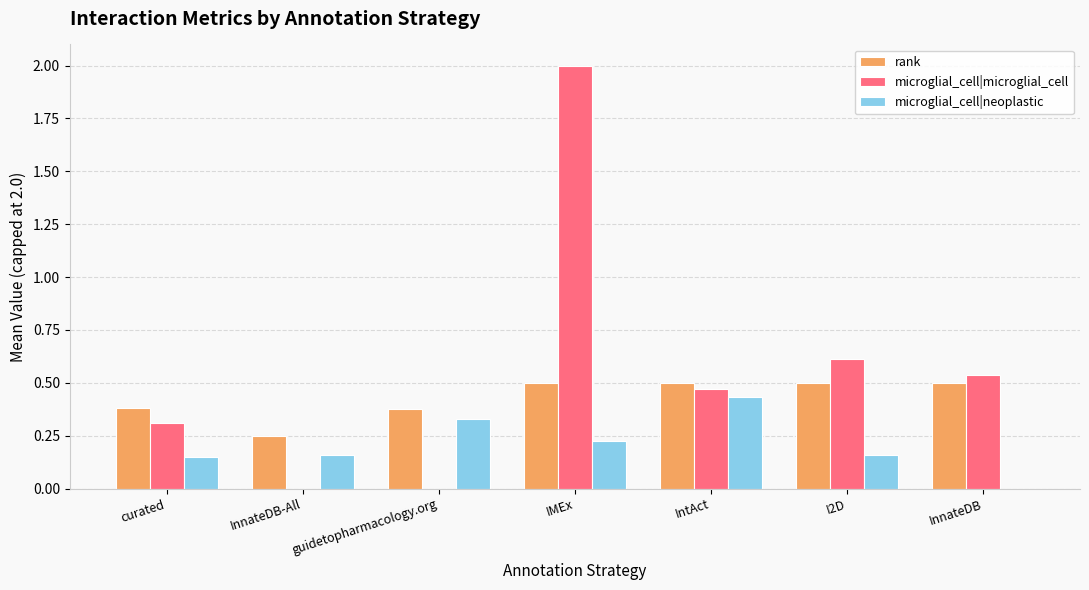

Between InnateDB-All and I2D, which series saw the biggest shift?

microglial_cell|microglial_cell